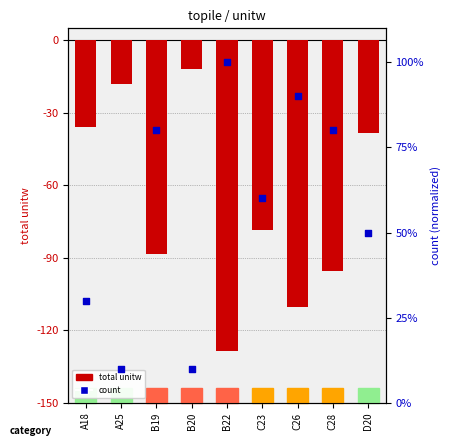

Which series contains the highest Y value?

count